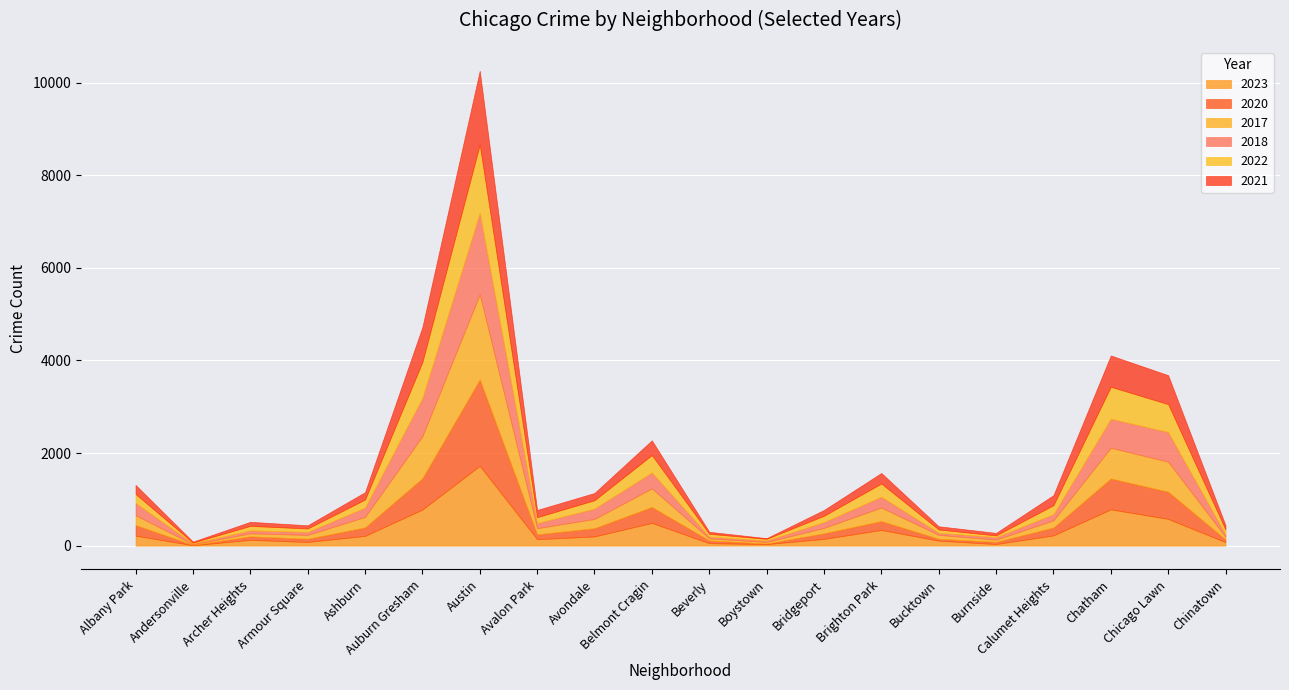

Is the value of 2023 at Chicago Lawn greater than the value of 2021 at Belmont Cragin?

Yes